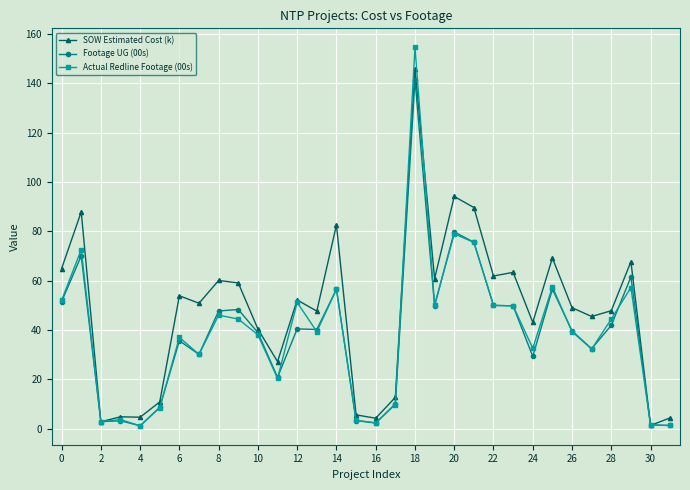

What is the average value of the Footage UG (00s) series?

38.2